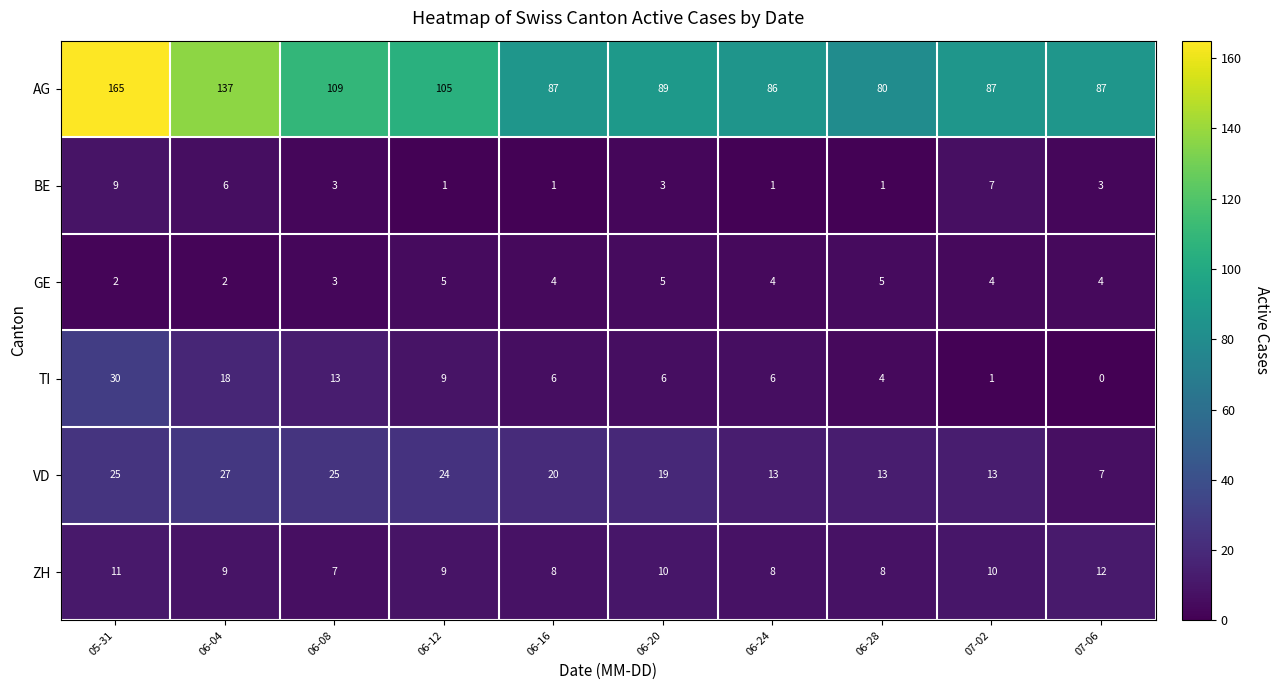

Is it true that GE equals 2 at 05-31?

True